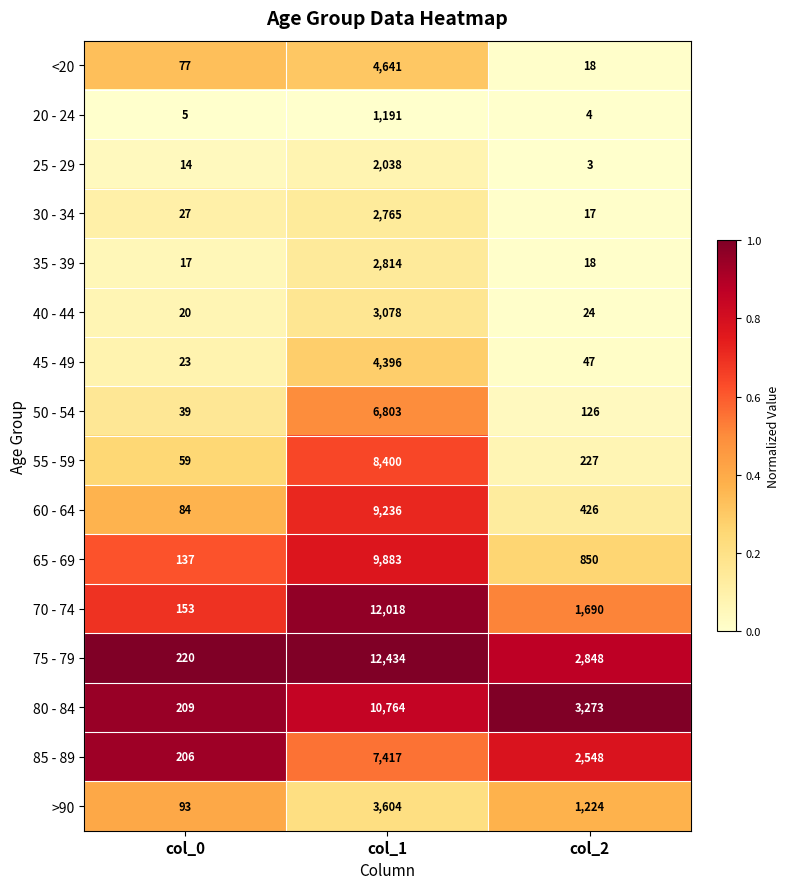

Between col_0 and col_1, which series saw the biggest shift?

75 - 79